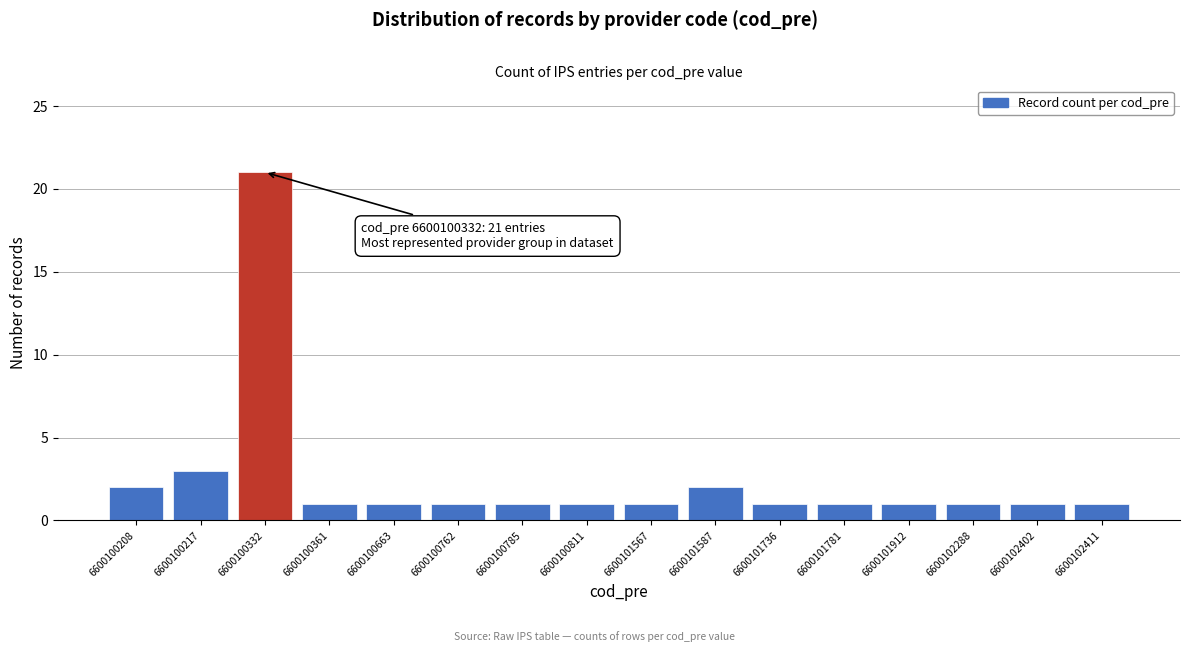

Reading left to right, transcribe all the data shown in this chart.

6600100208=2	6600100217=3	6600100332=21	6600100361=1	6600100663=1	6600100762=1	6600100785=1	6600100811=1	6600101567=1	6600101587=2	6600101736=1	6600101781=1	6600101912=1	6600102288=1	6600102402=1	6600102411=1